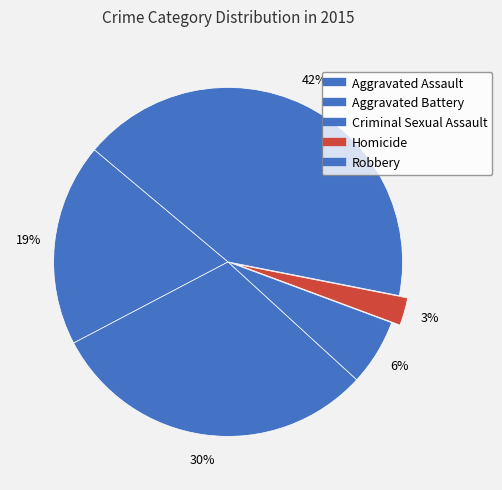

Count the number of slices in the pie.

5